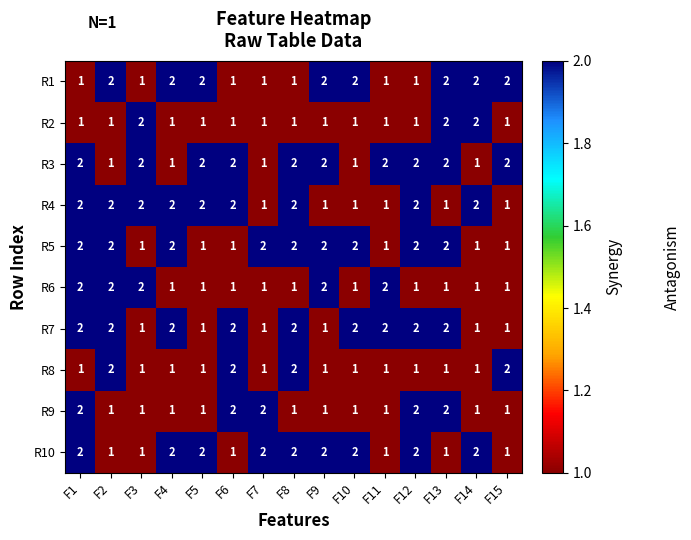

What is the sum of the R1 values at F3 and F10?

3